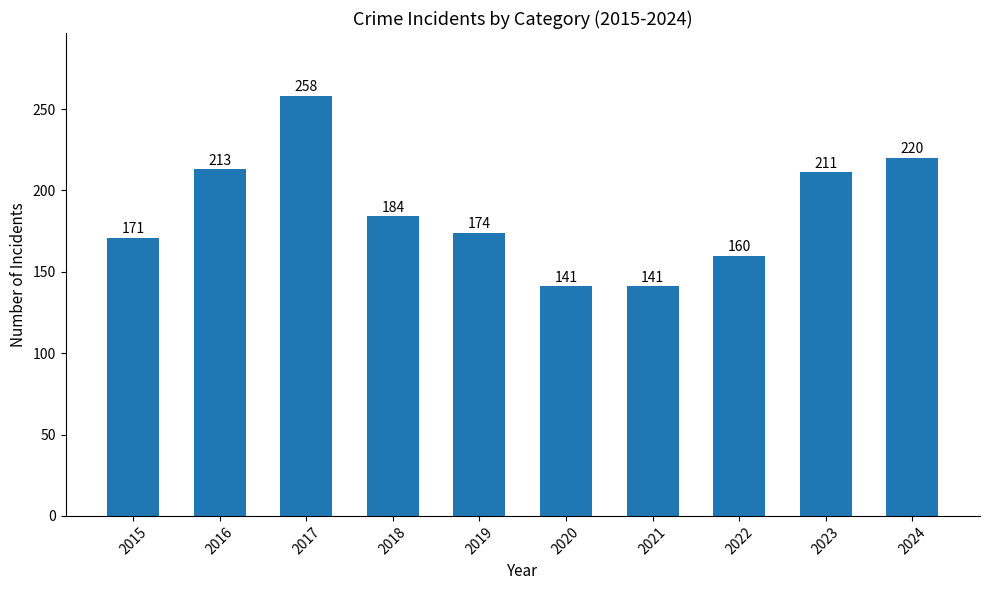

What is the value of the 5th bar from the left?

174